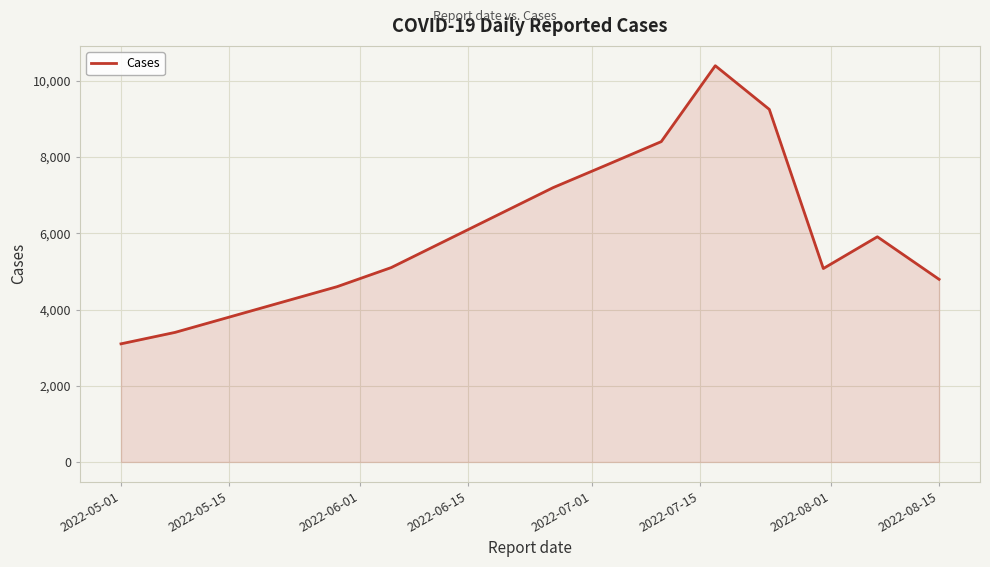

What is the difference between the maximum and minimum values?

7298